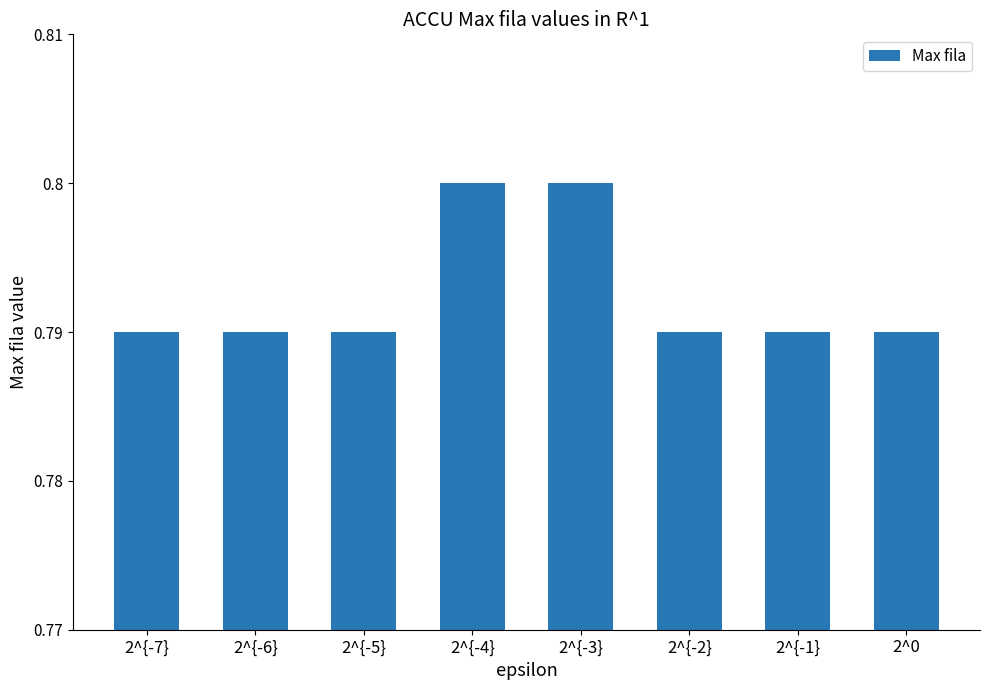

What is the sum of the values at 2^{-7} and 2^{-1}?

1.6